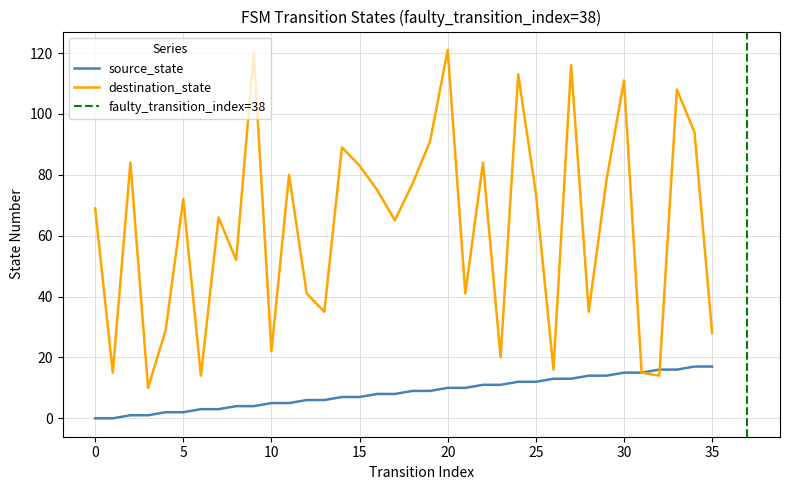

What is the difference between the maximum and second lowest values in the source_state series?

17